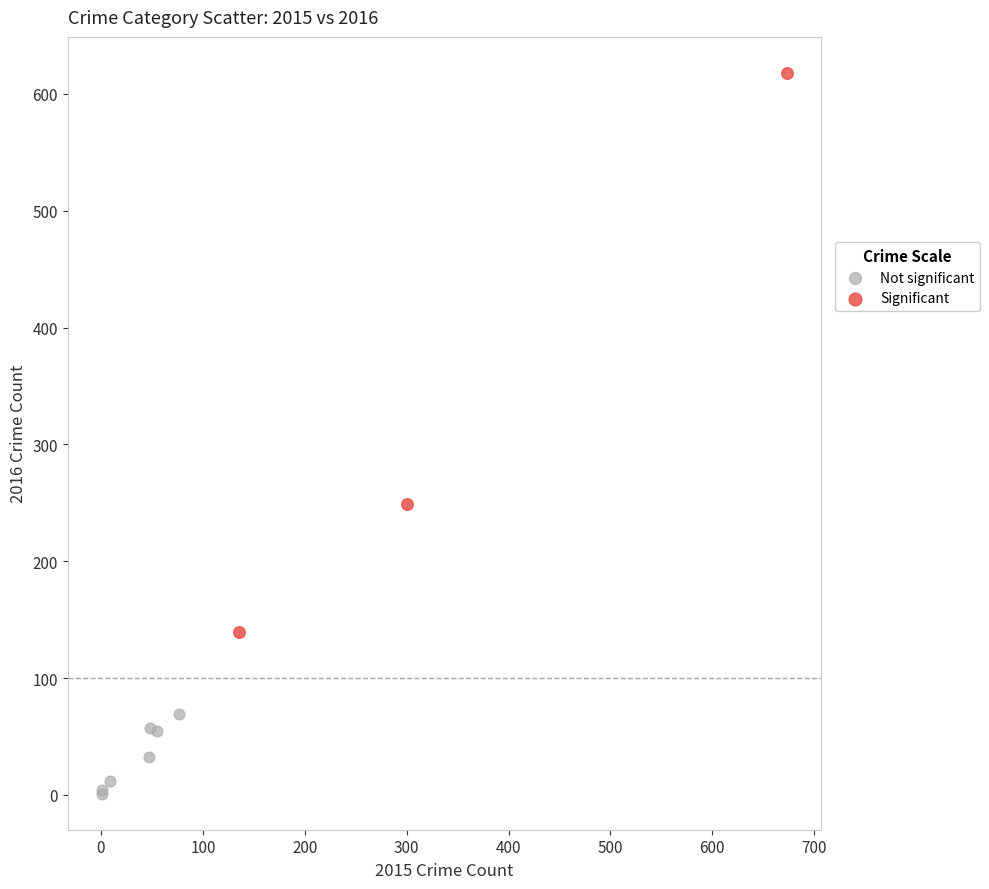

Which series reaches the maximum Y coordinate?

Significant